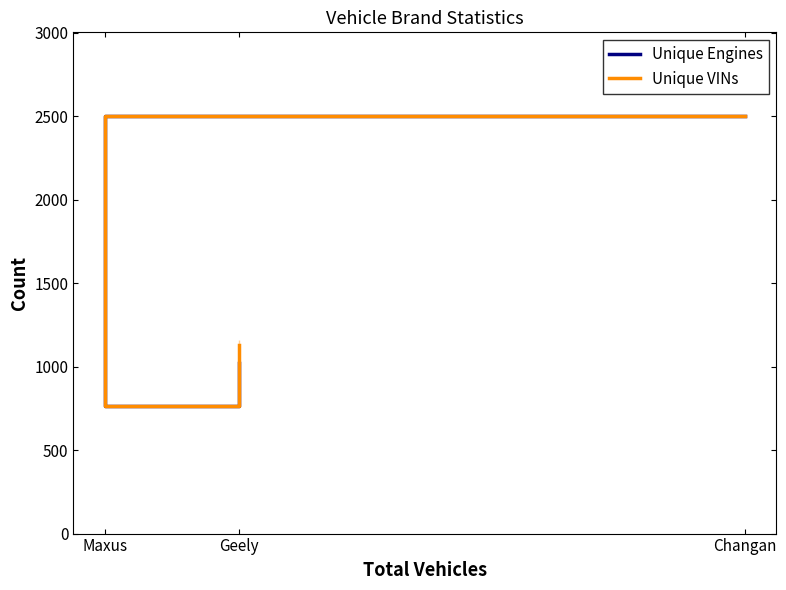

Which series has the widest spread of values?

Unique VINs